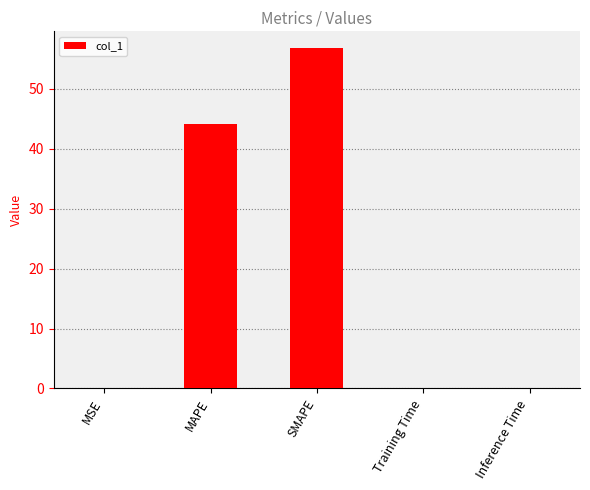

Is it true that the value at MSE is 0.1?

True